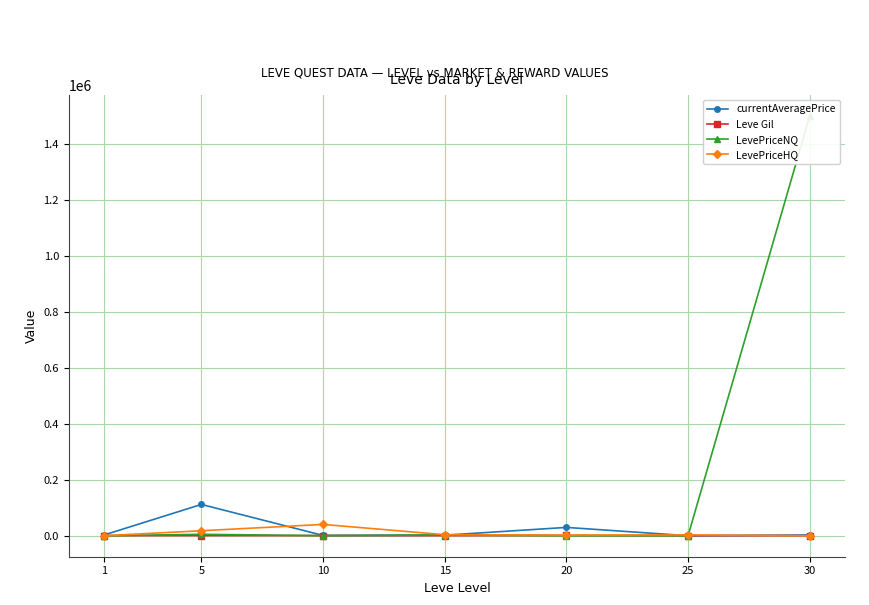

How many lines are shown in the chart?

4